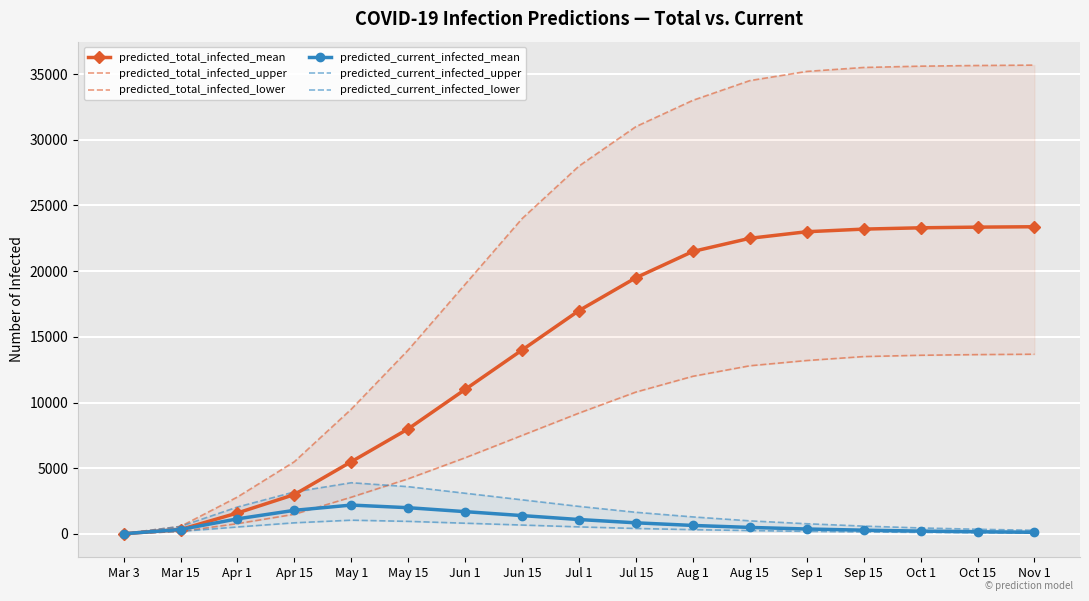

What is the smallest value displayed?

11